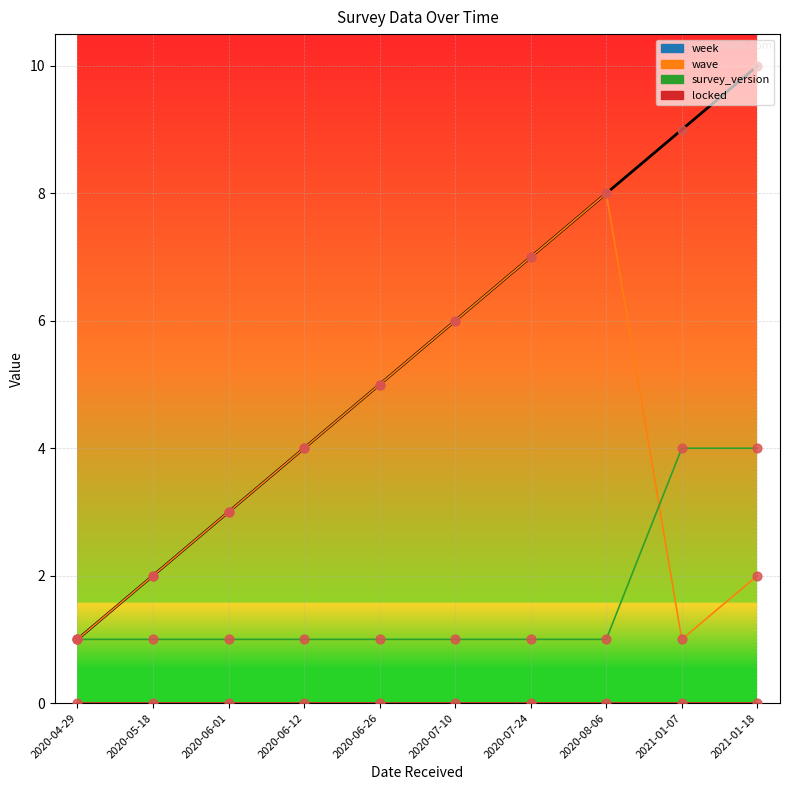

Which series has the largest total across all categories?

week